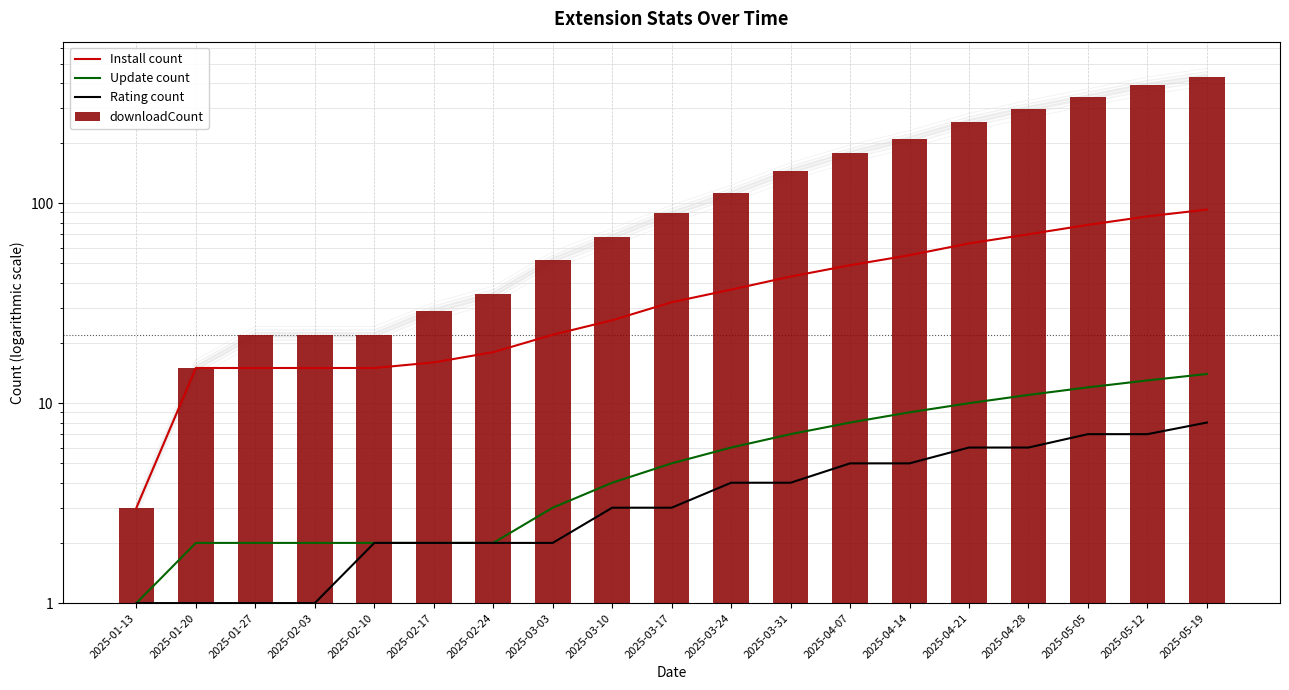

What are all the series names shown in the legend?

Install count, Update count, Rating count, downloadCount